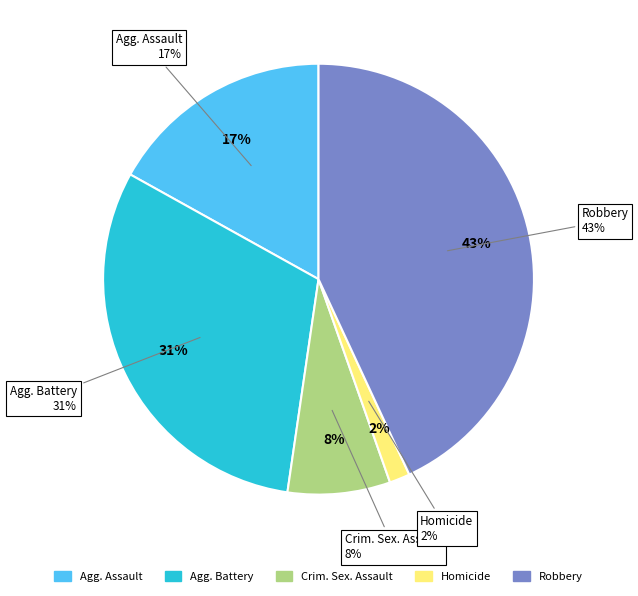

Rank the categories by value from lowest to highest.

Homicide, Criminal Sexual Assault, Aggravated Assault, Aggravated Battery, Robbery